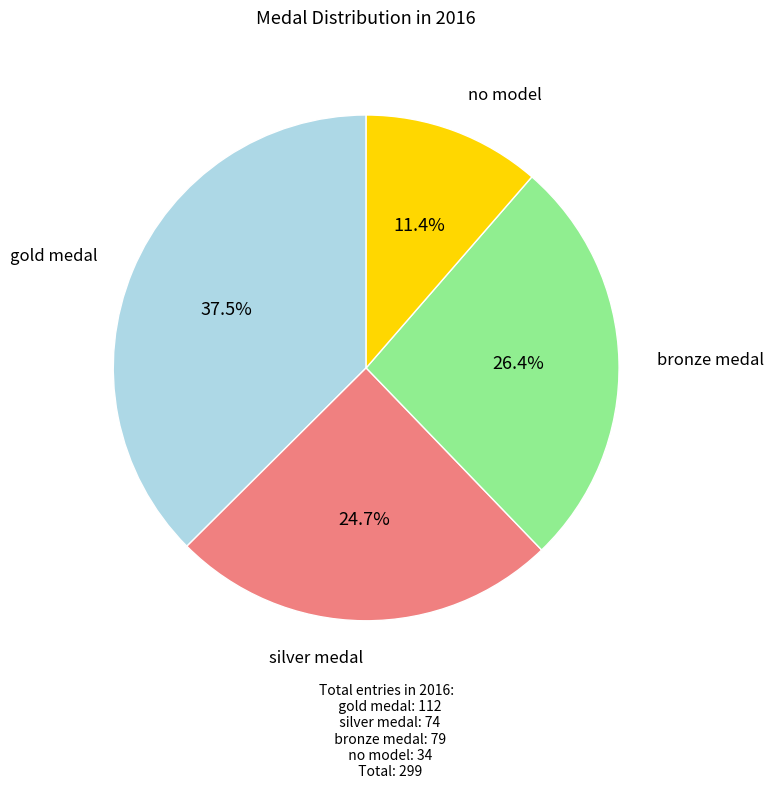

Count the number of slices in the pie.

4